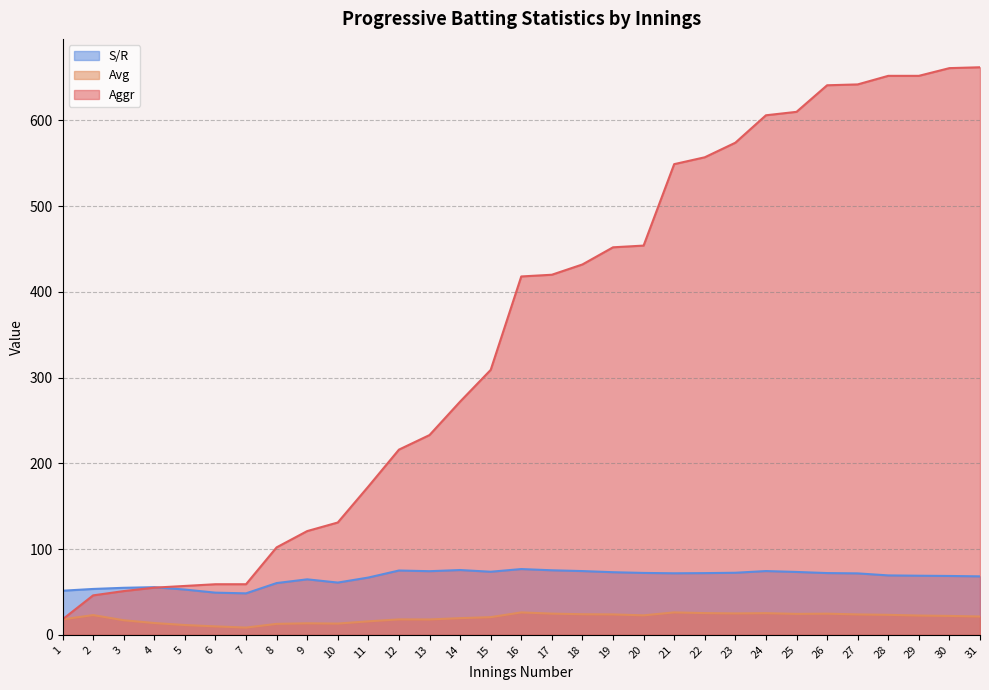

Reading left to right, what are all the values shown in this chart?

Aggr: 1=18.0	2=46.0	3=51.0	4=55.0	5=57.0	6=59.0	7=59.0	8=102.0	9=121.0	10=131.0	11=173.0	12=216.0	13=233.0	14=272.0	15=309.0	16=418.0	17=420.0	18=432.0	19=452.0	20=454.0	21=549.0	22=557.0	23=574.0	24=606.0	25=610.0	26=641.0	27=642.0	28=652.0	29=652.0	30=661.0	31=662.0
Avg: 1=18.0	2=23.0	3=17.0	4=13.8	5=11.4	6=9.8	7=8.4	8=12.8	9=13.4	10=13.1	11=15.7	12=18.0	13=17.9	14=19.4	15=20.6	16=26.1	17=24.7	18=24.0	19=23.8	20=22.7	21=26.1	22=25.3	23=25.0	24=25.2	25=24.4	26=24.6	27=23.8	28=23.3	29=22.5	30=22.0	31=21.4
S/R: 1=51.4	2=53.5	3=54.8	4=55.6	5=52.8	6=49.2	7=48.4	8=60.4	9=64.7	10=60.9	11=66.8	12=75.0	13=74.2	14=75.6	15=73.6	16=76.7	17=75.3	18=74.3	19=73.0	20=72.2	21=71.8	22=72.0	23=72.4	24=74.4	25=73.3	26=72.0	27=71.7	28=69.3	29=68.9	30=68.6	31=68.2